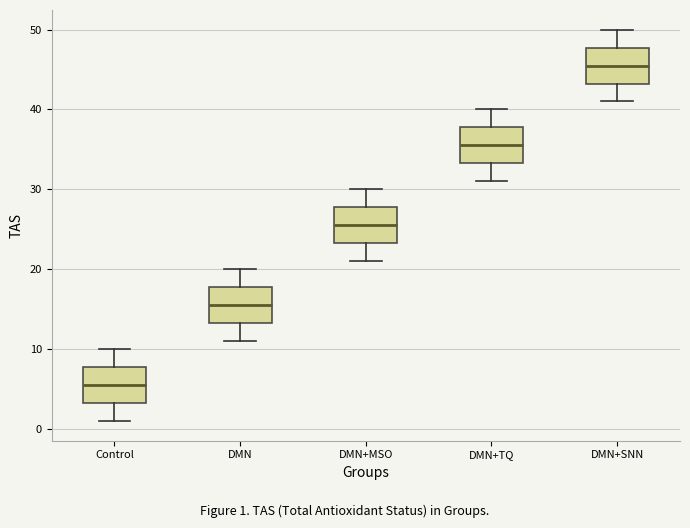

Reading left to right, read every box against the y-axis: the position of its median line, the range the box covers, and the ends of its whiskers. The values are not printed on the chart, so give them approximately, as read against the axis.

Control: median 6, box 3 to 8, whiskers 1 to 10
DMN: median 16, box 13 to 18, whiskers 11 to 20
DMN+MSO: median 26, box 23 to 28, whiskers 21 to 30
DMN+TQ: median 36, box 33 to 38, whiskers 31 to 40
DMN+SNN: median 46, box 43 to 48, whiskers 41 to 50